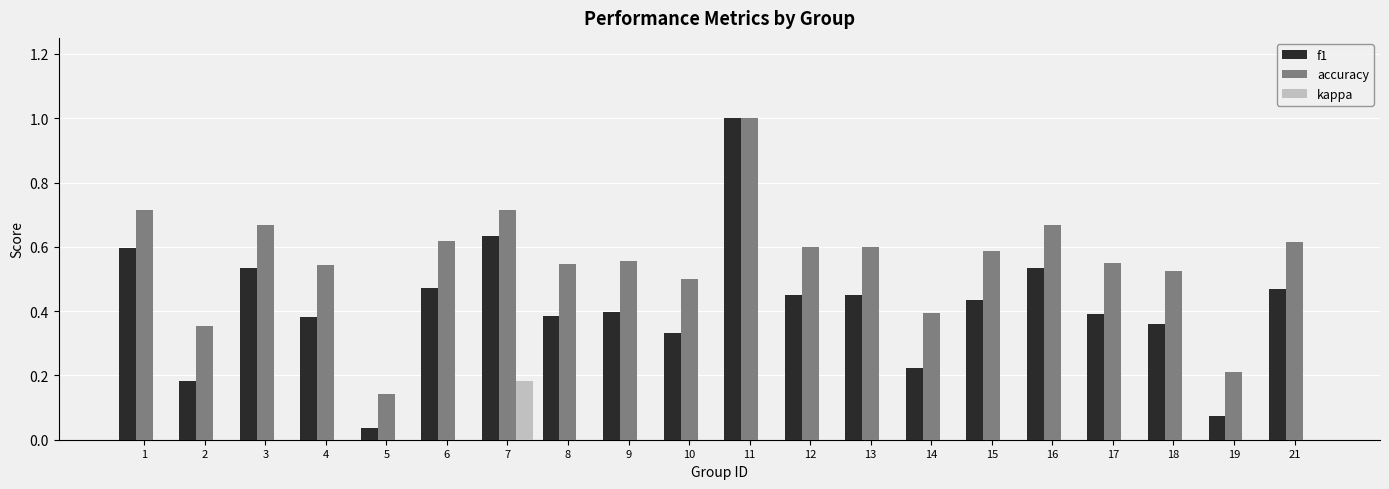

What is the maximum value shown in the chart?

1.0